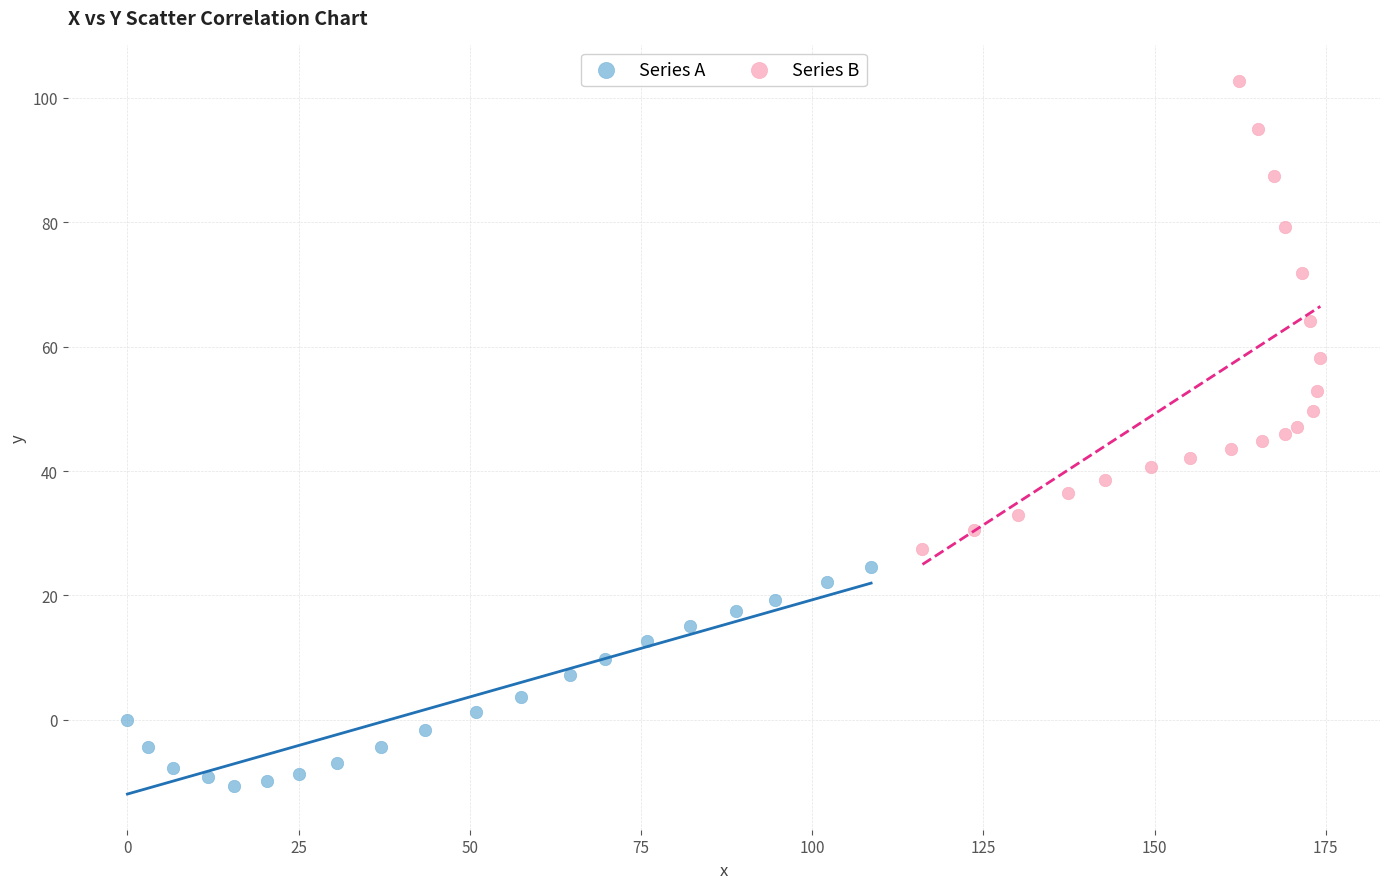

Which series contains the highest Y value?

Series B